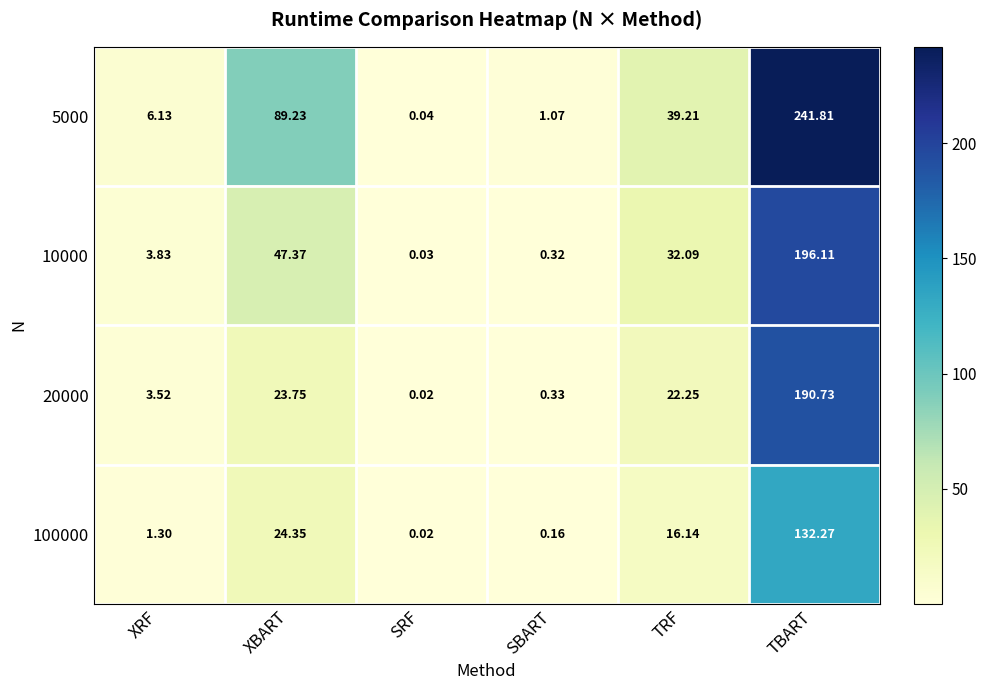

At how many categories does at least one series exceed 49?

2